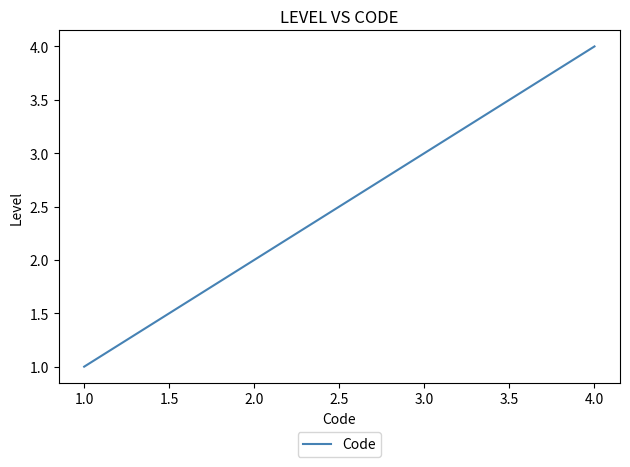

Does the chart display data point markers on the line(s)?

No